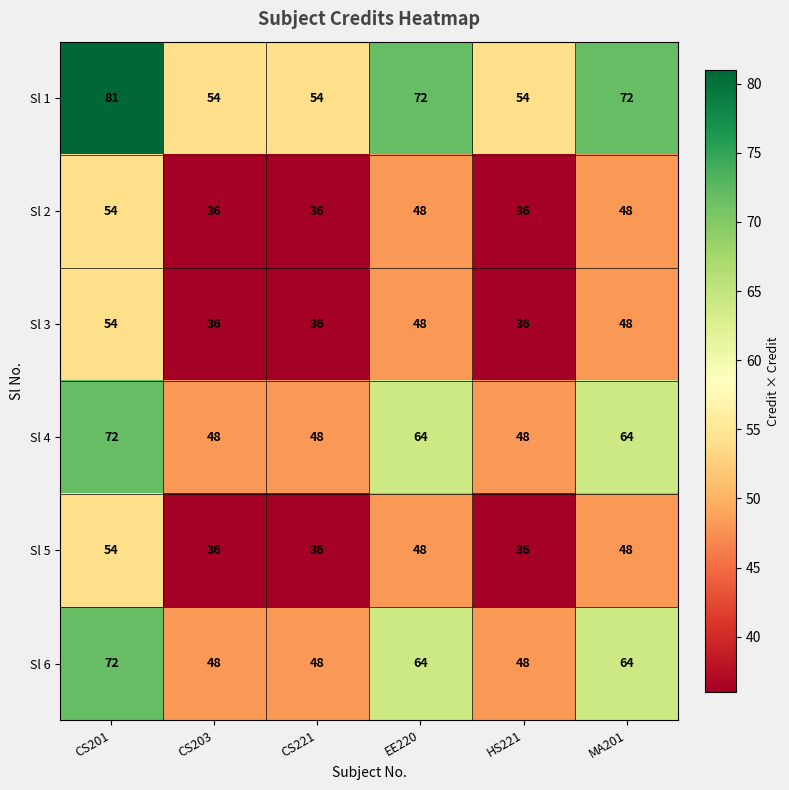

Which series has the largest range (max minus min)?

Sl 1